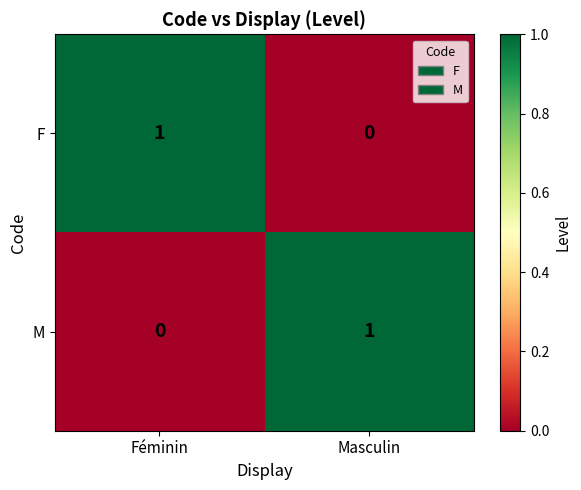

Reading right to left, what are all the values shown in this chart?

F: Masculin=0	Féminin=1
M: Masculin=1	Féminin=0